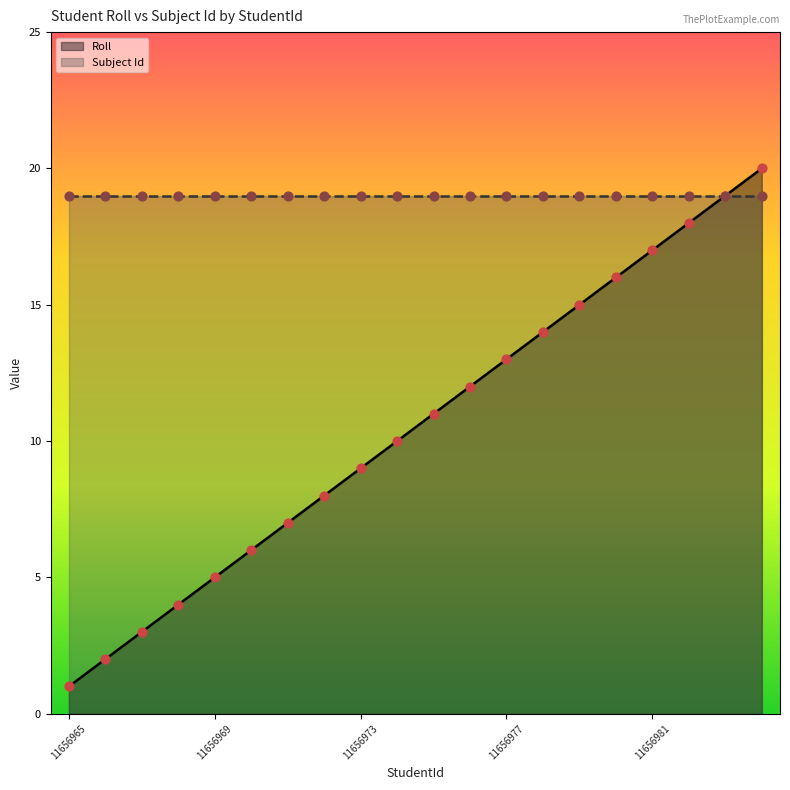

What is the change in value from 11656967 to 11656981?

+14